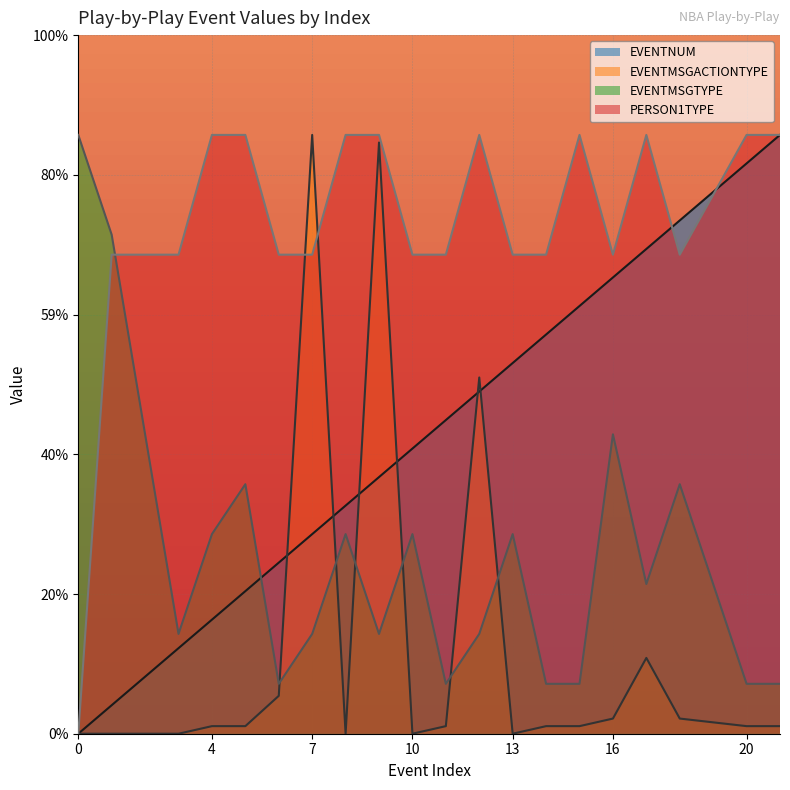

Reading left to right, extract all data points from this chart.

EVENTNUM: 0=0.0	1=0.6	3=1.7	4=2.3	5=2.9	6=3.4	7=4.0	8=4.6	9=5.1	10=5.7	11=6.3	12=6.9	13=7.4	14=8.0	15=8.6	16=9.1	17=9.7	18=10.3	20=11.4	21=12.0
EVENTMSGACTIONTYPE: 0=0.0	1=0.0	3=0.0	4=0.2	5=0.2	6=0.8	7=12.0	8=0.0	9=11.8	10=0.0	11=0.2	12=7.1	13=0.0	14=0.2	15=0.2	16=0.3	17=1.5	18=0.3	20=0.2	21=0.2
EVENTMSGTYPE: 0=12.0	1=10.0	3=2.0	4=4.0	5=5.0	6=1.0	7=2.0	8=4.0	9=2.0	10=4.0	11=1.0	12=2.0	13=4.0	14=1.0	15=1.0	16=6.0	17=3.0	18=5.0	20=1.0	21=1.0
PERSON1TYPE: 0=0.0	1=9.6	3=9.6	4=12.0	5=12.0	6=9.6	7=9.6	8=12.0	9=12.0	10=9.6	11=9.6	12=12.0	13=9.6	14=9.6	15=12.0	16=9.6	17=12.0	18=9.6	20=12.0	21=12.0